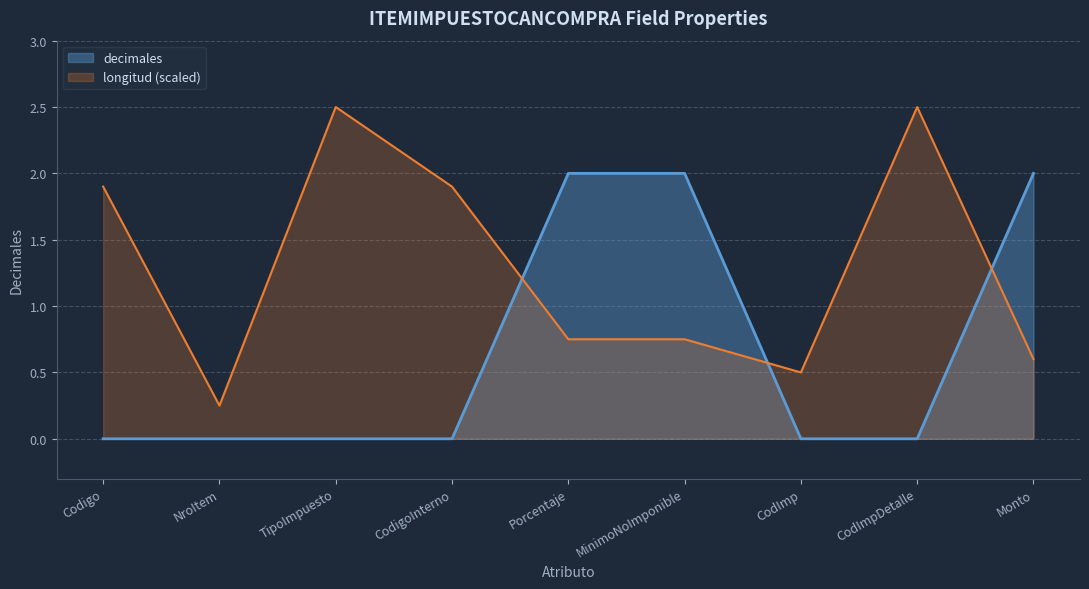

At which label is the value closest to 1?

Codigo